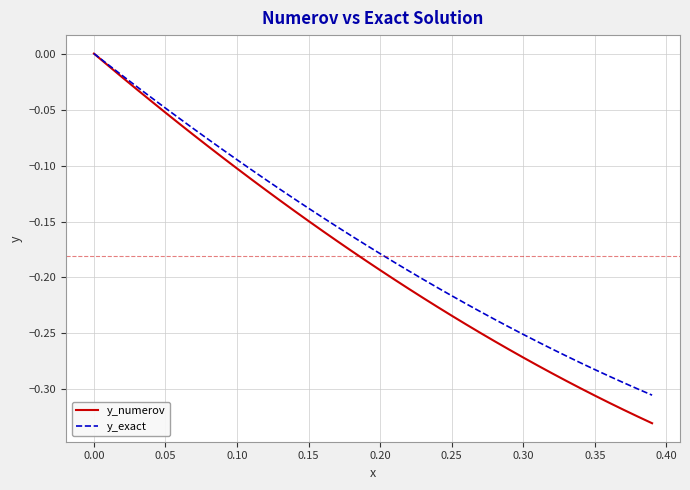

Which series has the largest range (max minus min)?

y_numerov